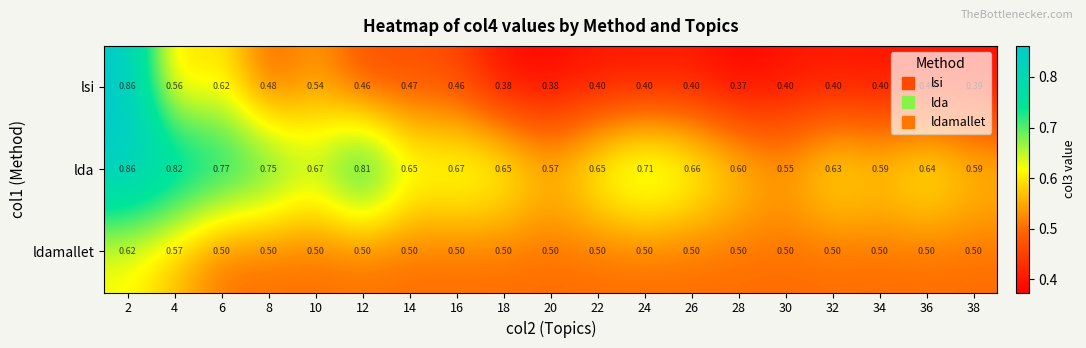

Which series has the largest total across all categories?

lda